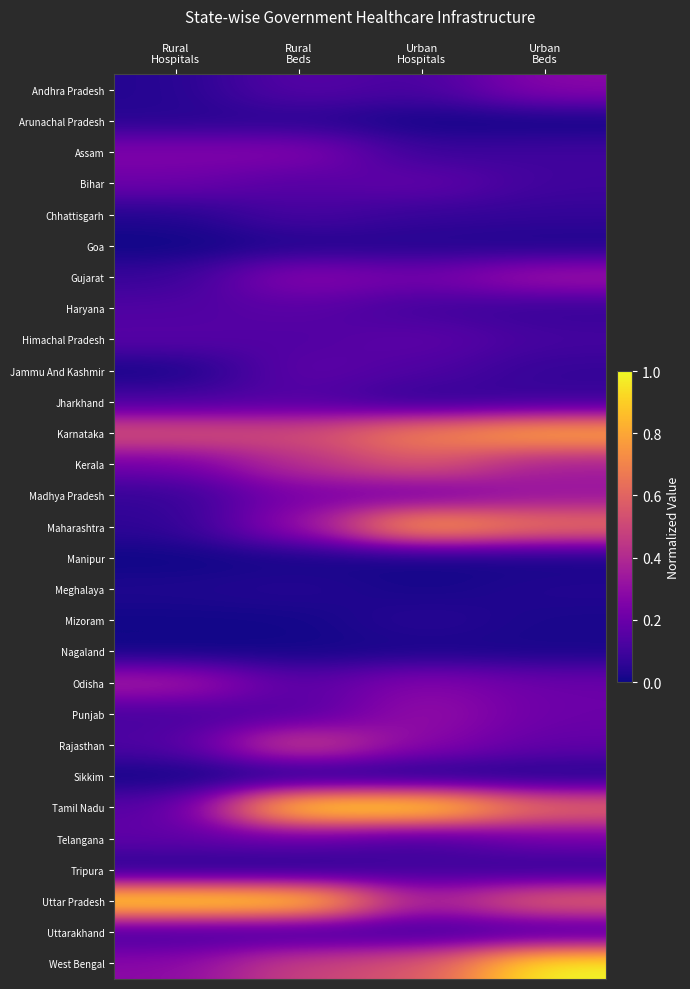

Reading right to left, list all the values displayed in this chart.

Andhra Pradesh: Urban
Beds=0.3	Urban
Hospitals=0.1	Rural
Beds=0.2	Rural
Hospitals=0.0
Arunachal Pradesh: Urban
Beds=0.0	Urban
Hospitals=0.0	Rural
Beds=0.0	Rural
Hospitals=0.0
Assam: Urban
Beds=0.1	Urban
Hospitals=0.1	Rural
Beds=0.3	Rural
Hospitals=0.3
Bihar: Urban
Beds=0.1	Urban
Hospitals=0.2	Rural
Beds=0.1	Rural
Hospitals=0.2
Chhattisgarh: Urban
Beds=0.1	Urban
Hospitals=0.1	Rural
Beds=0.1	Rural
Hospitals=0.0
Goa: Urban
Beds=0.0	Urban
Hospitals=0.0	Rural
Beds=0.0	Rural
Hospitals=0.0
Gujarat: Urban
Beds=0.3	Urban
Hospitals=0.2	Rural
Beds=0.3	Rural
Hospitals=0.1
Haryana: Urban
Beds=0.1	Urban
Hospitals=0.1	Rural
Beds=0.2	Rural
Hospitals=0.1
Himachal Pradesh: Urban
Beds=0.1	Urban
Hospitals=0.2	Rural
Beds=0.1	Rural
Hospitals=0.2
Jammu And Kashmir: Urban
Beds=0.1	Urban
Hospitals=0.1	Rural
Beds=0.2	Rural
Hospitals=0.0
Jharkhand: Urban
Beds=0.1	Urban
Hospitals=0.1	Rural
Beds=0.1	Rural
Hospitals=0.1
Karnataka: Urban
Beds=0.8	Urban
Hospitals=0.7	Rural
Beds=0.5	Rural
Hospitals=0.6
Kerala: Urban
Beds=0.4	Urban
Hospitals=0.6	Rural
Beds=0.4	Rural
Hospitals=0.2
Madhya Pradesh: Urban
Beds=0.3	Urban
Hospitals=0.2	Rural
Beds=0.2	Rural
Hospitals=0.1
Maharashtra: Urban
Beds=0.7	Urban
Hospitals=0.8	Rural
Beds=0.3	Rural
Hospitals=0.1
Manipur: Urban
Beds=0.0	Urban
Hospitals=0.0	Rural
Beds=0.0	Rural
Hospitals=0.0
Meghalaya: Urban
Beds=0.0	Urban
Hospitals=0.0	Rural
Beds=0.0	Rural
Hospitals=0.0
Mizoram: Urban
Beds=0.0	Urban
Hospitals=0.1	Rural
Beds=0.0	Rural
Hospitals=0.0
Nagaland: Urban
Beds=0.0	Urban
Hospitals=0.0	Rural
Beds=0.0	Rural
Hospitals=0.0
Odisha: Urban
Beds=0.2	Urban
Hospitals=0.3	Rural
Beds=0.2	Rural
Hospitals=0.4
Punjab: Urban
Beds=0.2	Urban
Hospitals=0.3	Rural
Beds=0.1	Rural
Hospitals=0.1
Rajasthan: Urban
Beds=0.2	Urban
Hospitals=0.3	Rural
Beds=0.5	Rural
Hospitals=0.1
Sikkim: Urban
Beds=0.0	Urban
Hospitals=0.0	Rural
Beds=0.0	Rural
Hospitals=0.0
Tamil Nadu: Urban
Beds=0.6	Urban
Hospitals=1.0	Rural
Beds=1.0	Rural
Hospitals=0.2
Telangana: Urban
Beds=0.2	Urban
Hospitals=0.1	Rural
Beds=0.2	Rural
Hospitals=0.2
Tripura: Urban
Beds=0.1	Urban
Hospitals=0.1	Rural
Beds=0.0	Rural
Hospitals=0.0
Uttar Pradesh: Urban
Beds=0.6	Urban
Hospitals=0.4	Rural
Beds=1.0	Rural
Hospitals=1.0
Uttarakhand: Urban
Beds=0.1	Urban
Hospitals=0.1	Rural
Beds=0.1	Rural
Hospitals=0.1
West Bengal: Urban
Beds=1.0	Urban
Hospitals=0.6	Rural
Beds=0.5	Rural
Hospitals=0.3